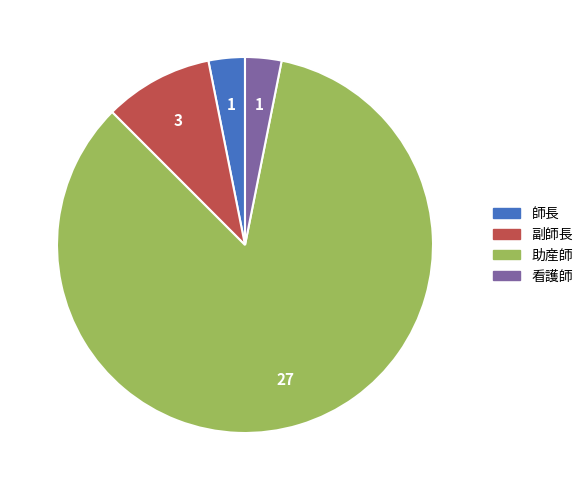

Which category accounts for the majority?

助産師